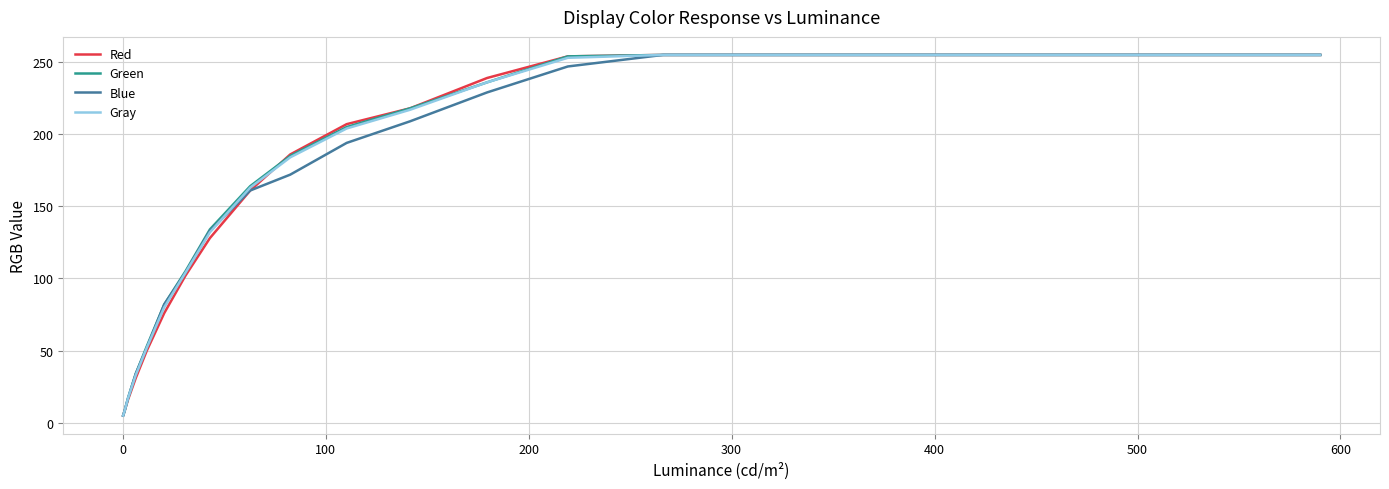

What is the highest value of the Red series?

255